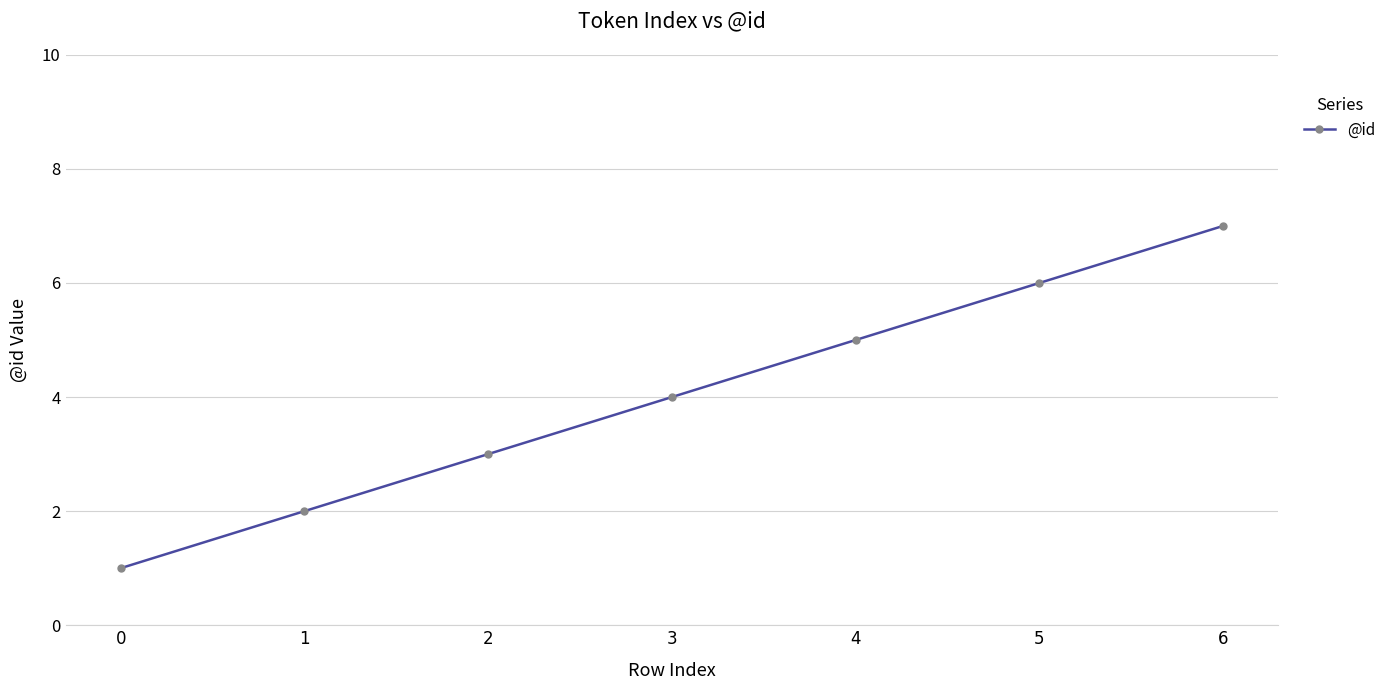

The chart shows a value of 5 at 4. True or false?

True